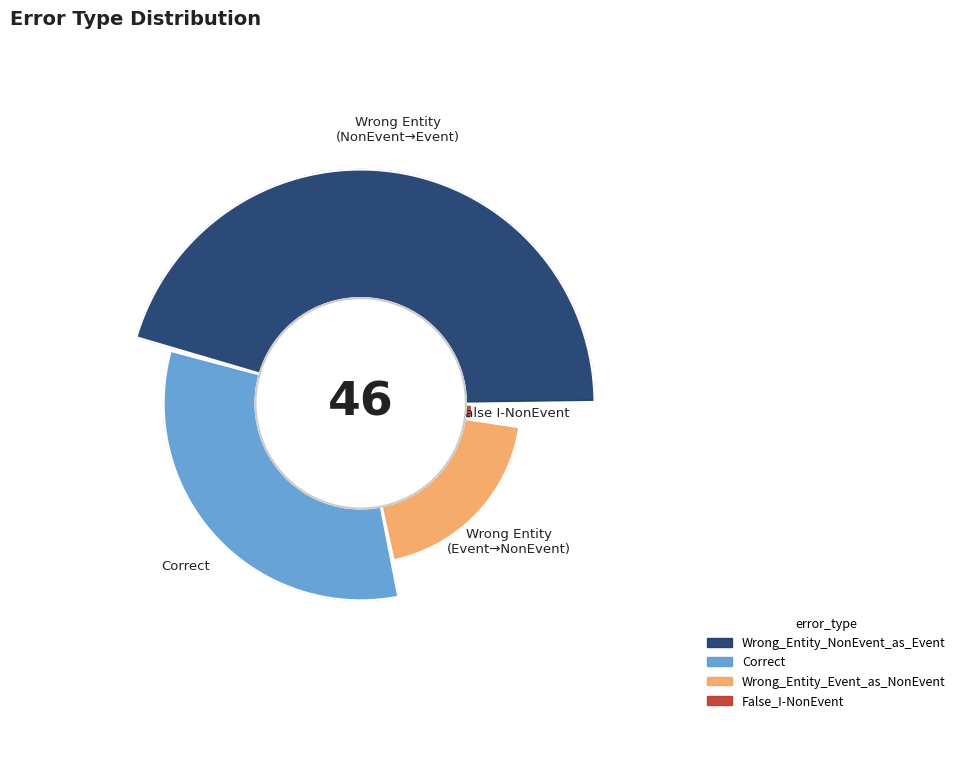

What is the total percentage of Wrong_Entity_Event_as_NonEvent and Correct?

52.2%